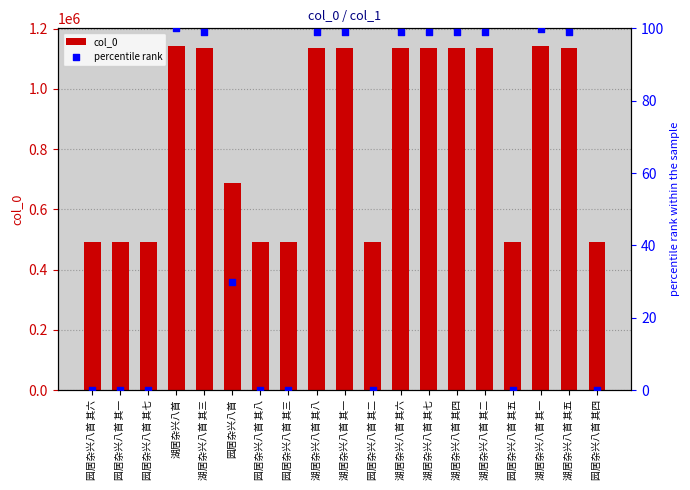

Which series reaches the maximum Y coordinate?

col_0